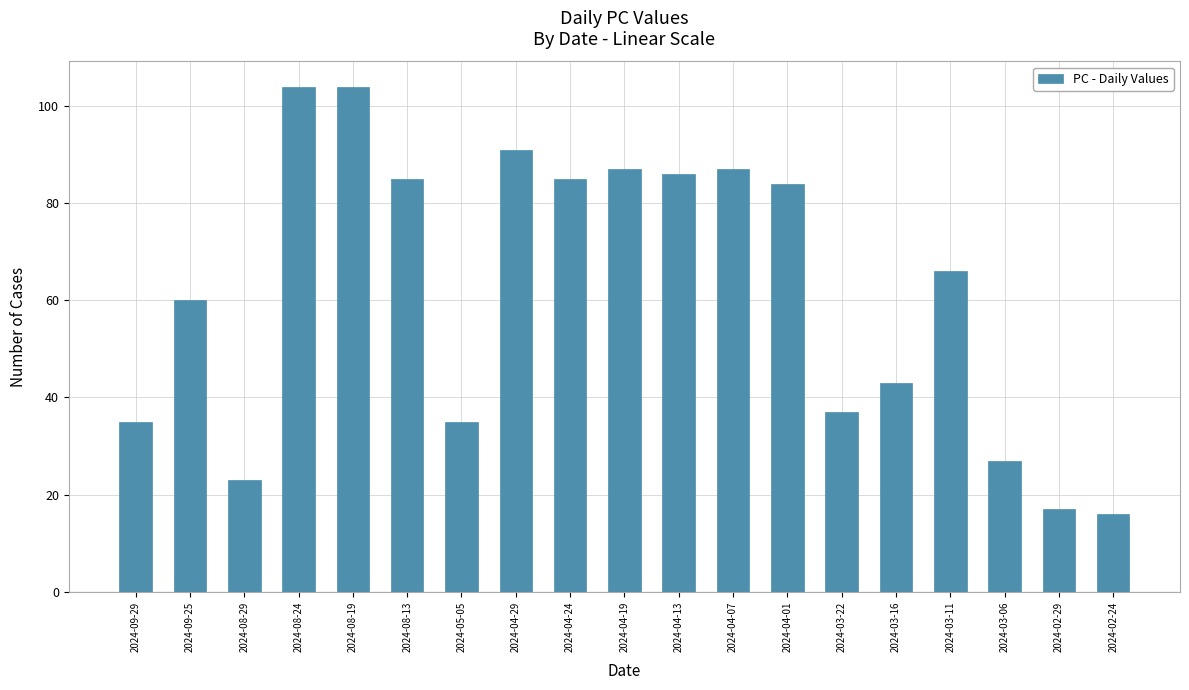

How many data points are less than 66?

9